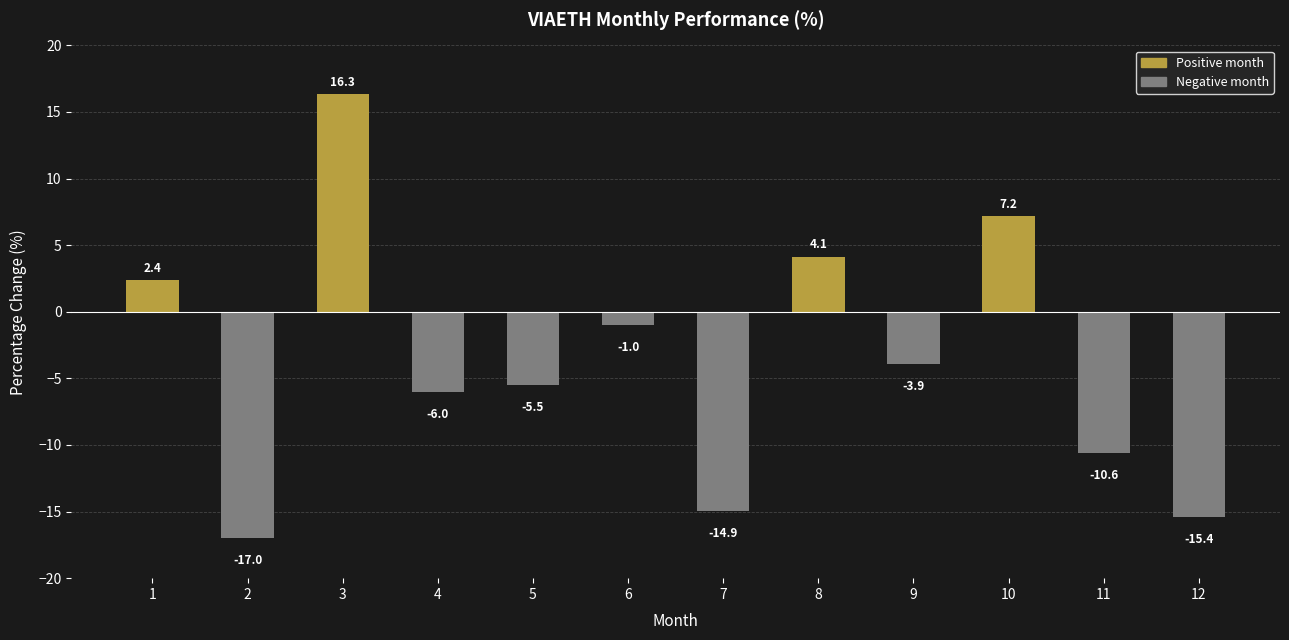

What is the sum of all values?

-44.3